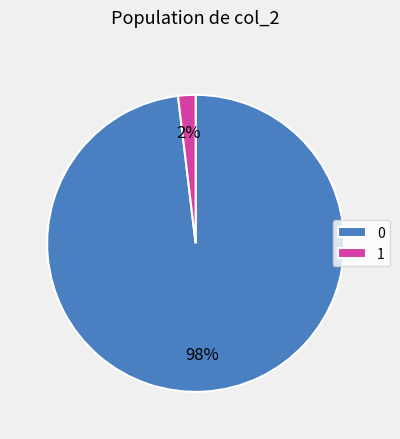

What percentage is the 1 slice, to the nearest percent?

2%